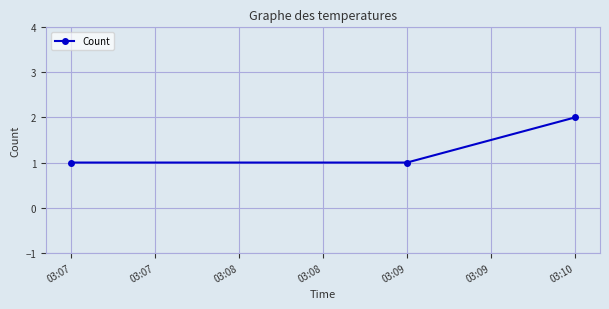

The value at 03:07 is 2. True or false?

False